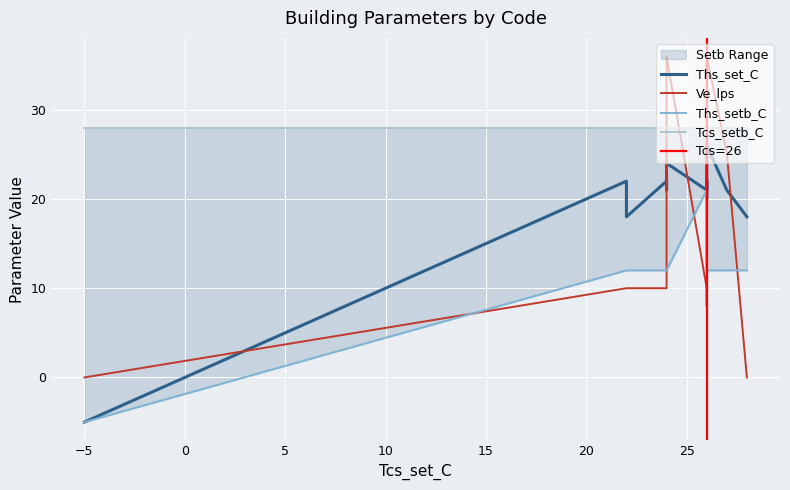

What is the value of the Tcs_setb_C point at the 15th from the left?

28.0